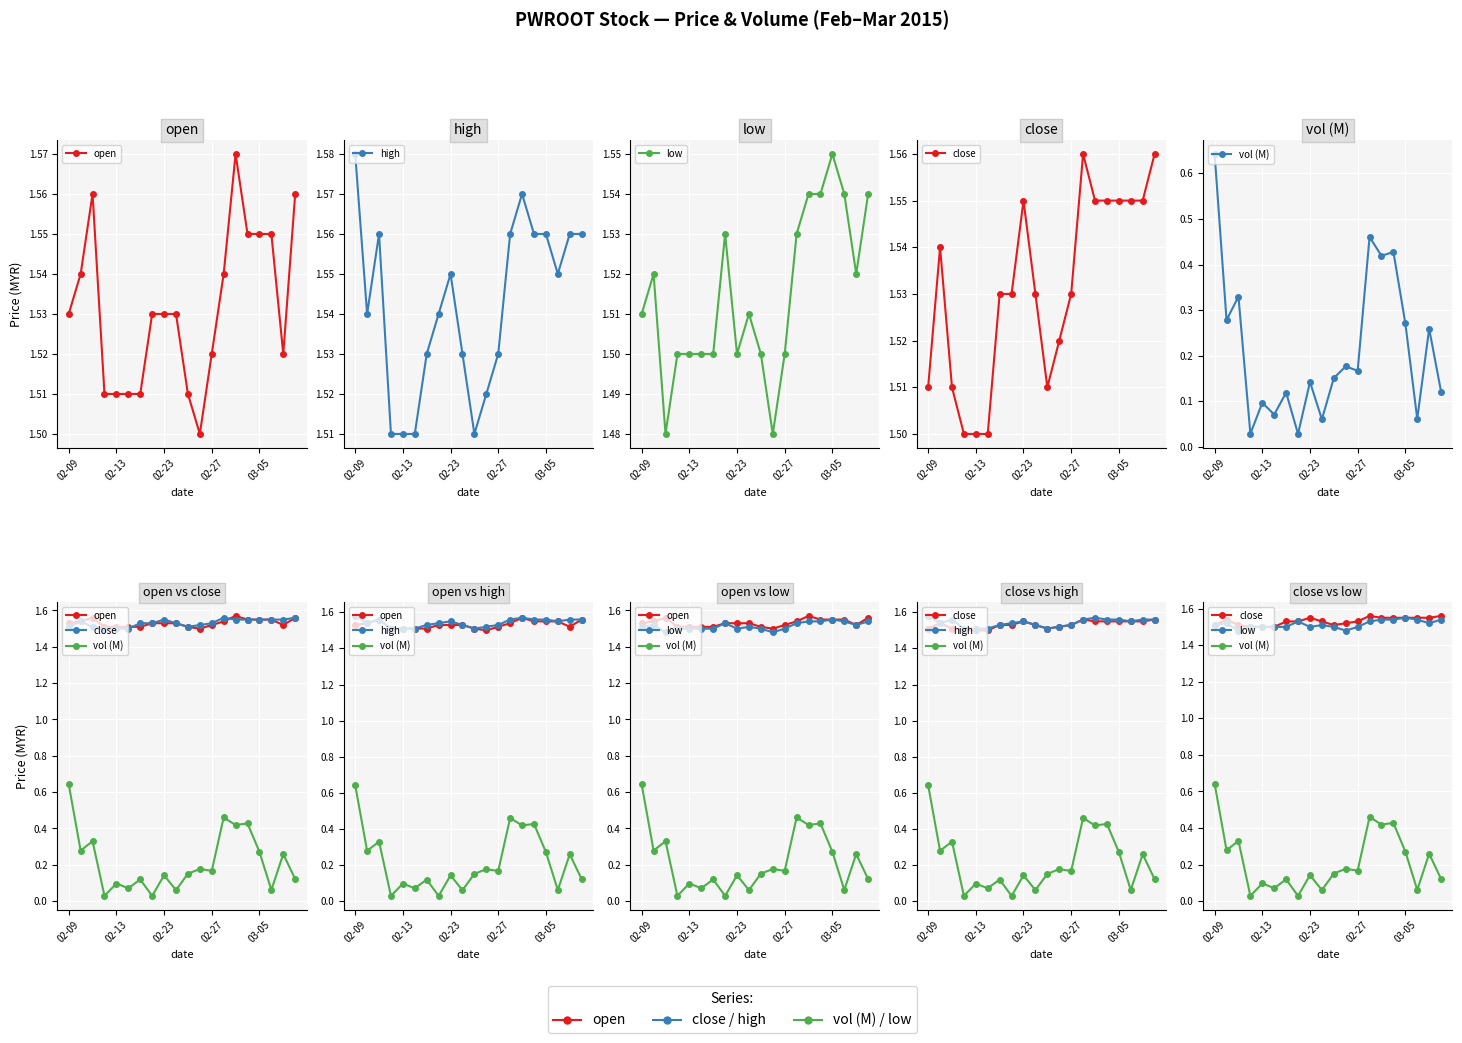

True or false: close and open intersect in this chart.

True